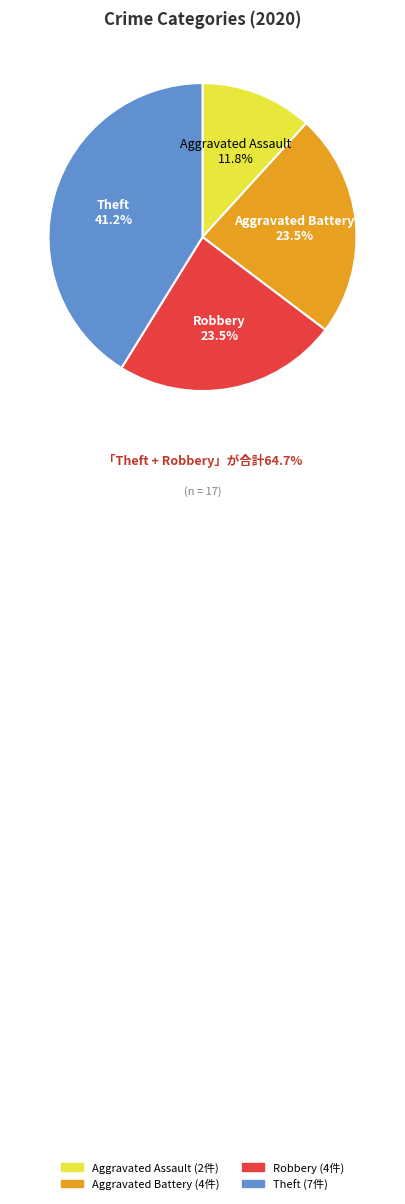

Does any single category account for the majority?

No